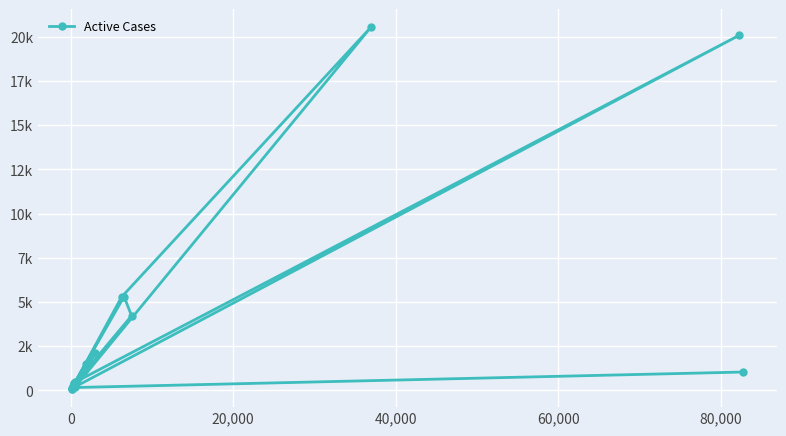

What is the sum of all values?

62066